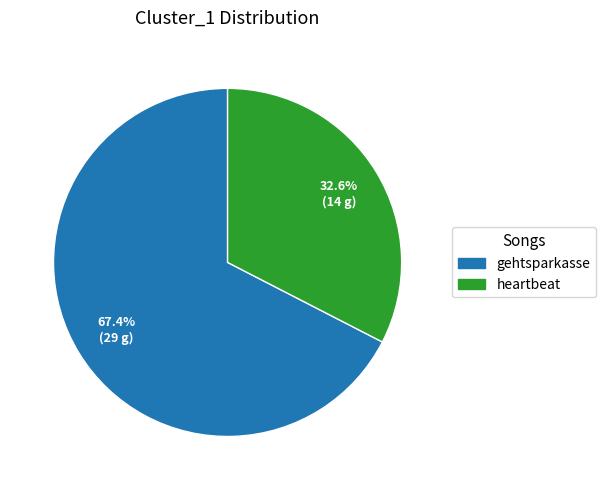

Does gehtsparkasse represent more than half of the total?

Yes